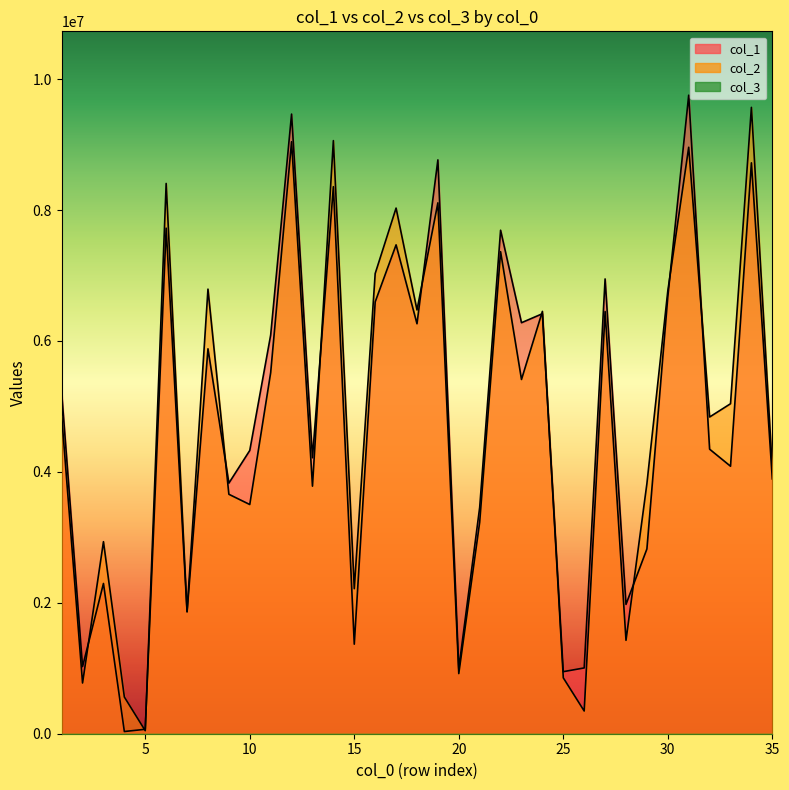

Is the value of col_1 at 24 greater than the value of col_2 at 23?

Yes